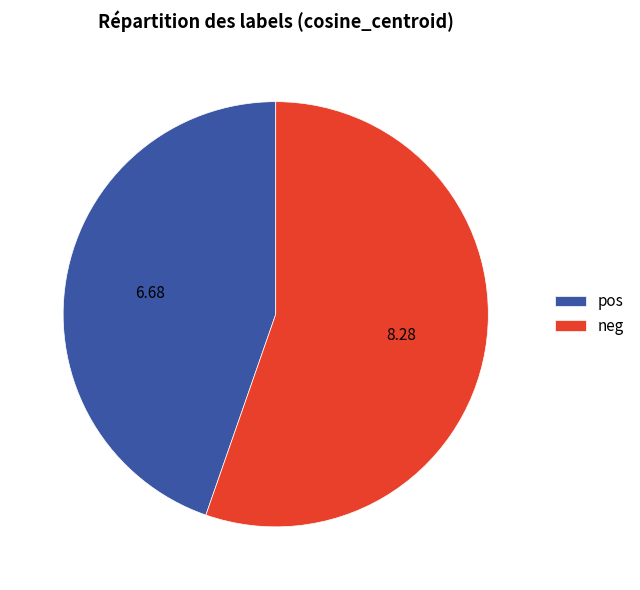

Is the sum of pos and neg greater than half?

Yes